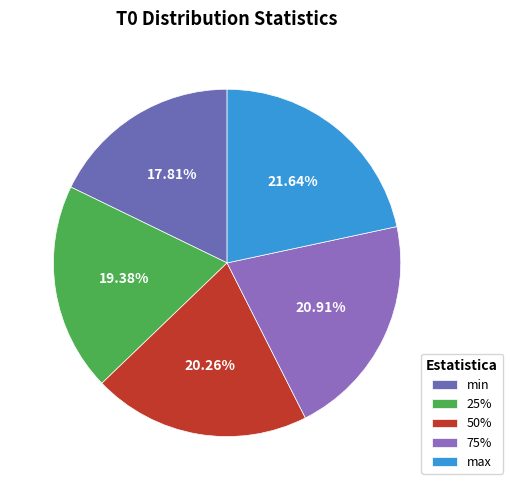

To the nearest percent, what is the difference between the largest and smallest slice percentages?

4%